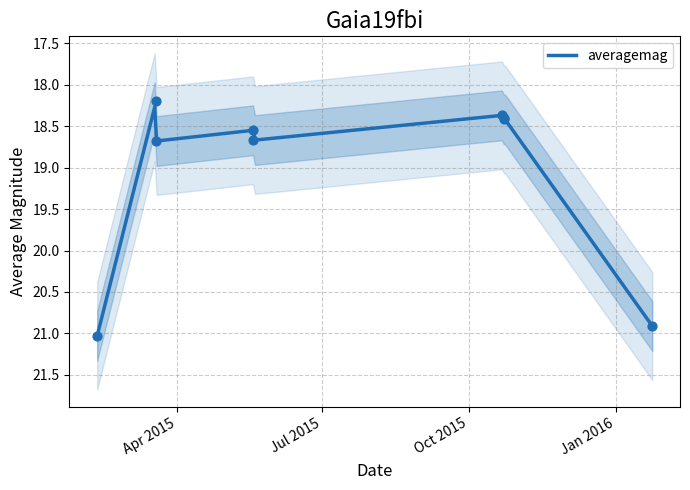

What is the change in value from 2015-03-19 to 2015-10-23?

+0.2